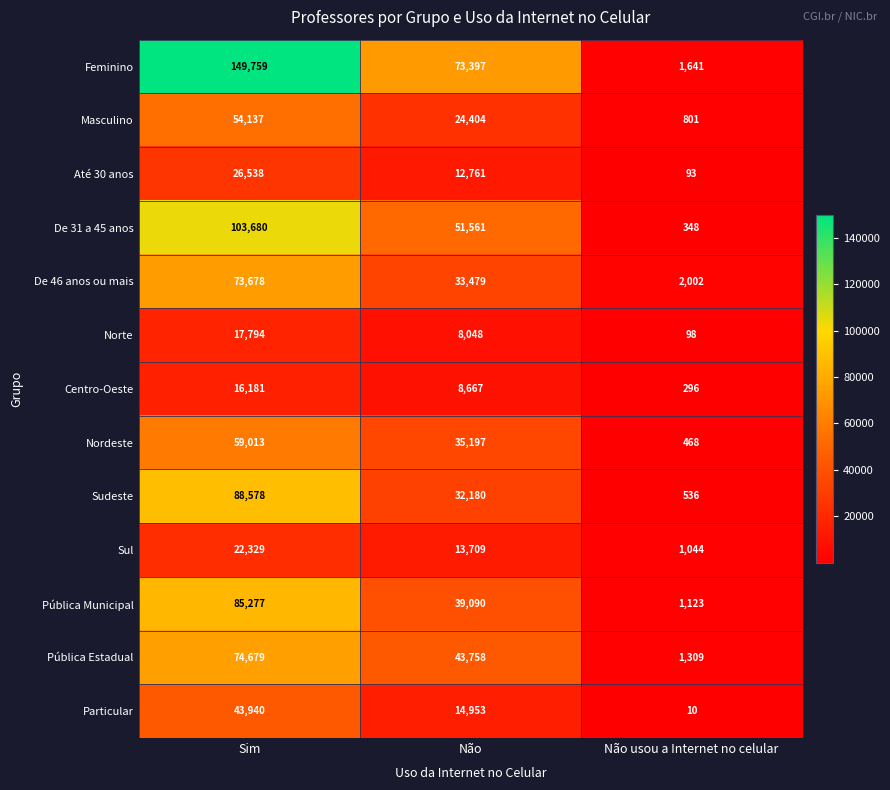

What value does the Pública Municipal series have at Não usou a Internet no celular, to the nearest 50?

1100